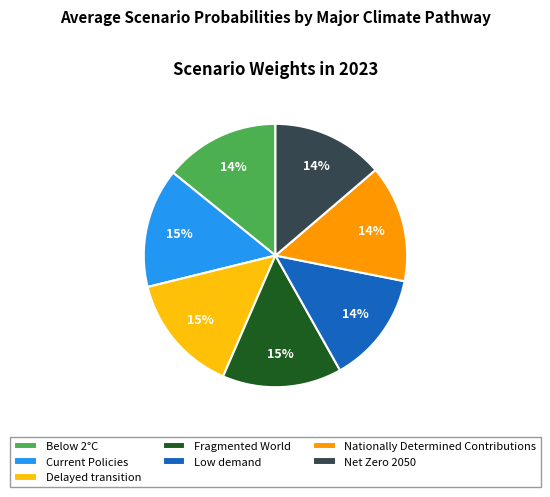

The Net Zero 2050 slice represents 5% of the pie. True or false?

False